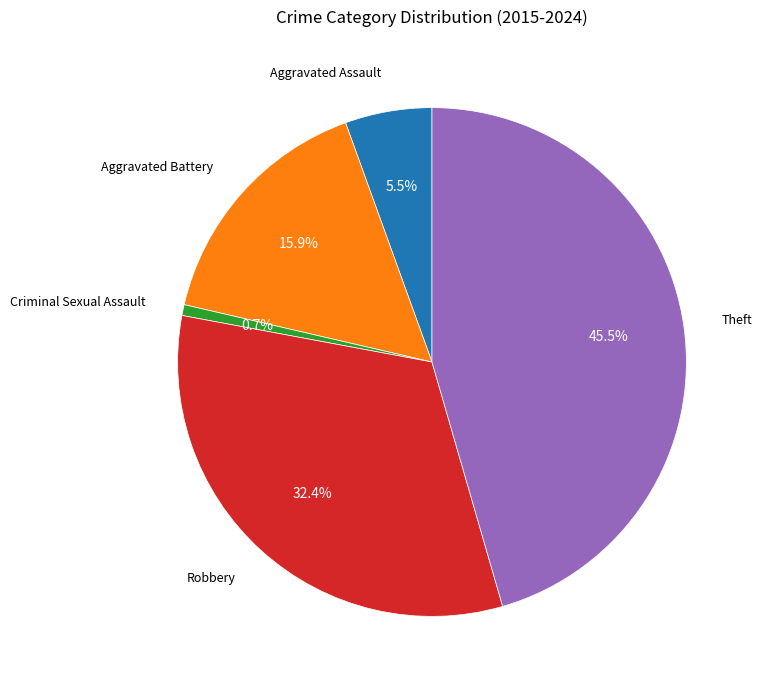

Is there a majority slice in this chart?

No